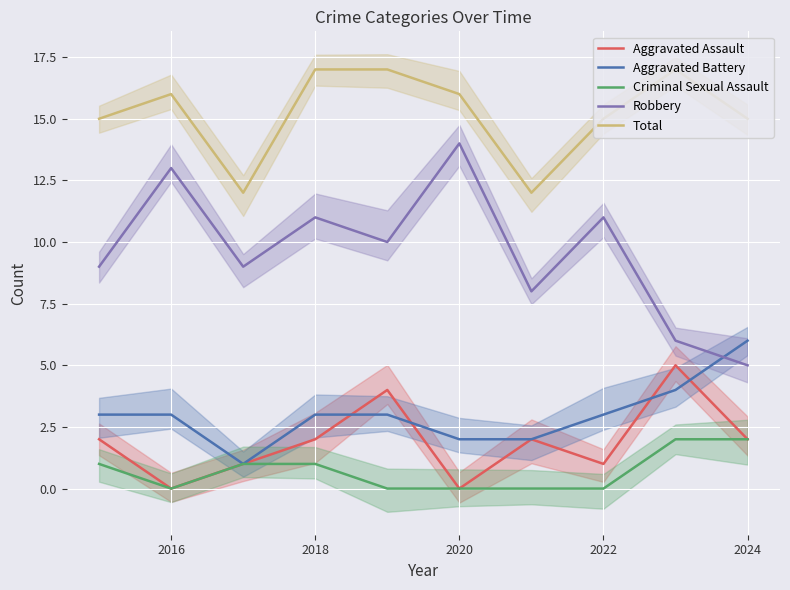

Which category has the lowest value in the Robbery series?

2024